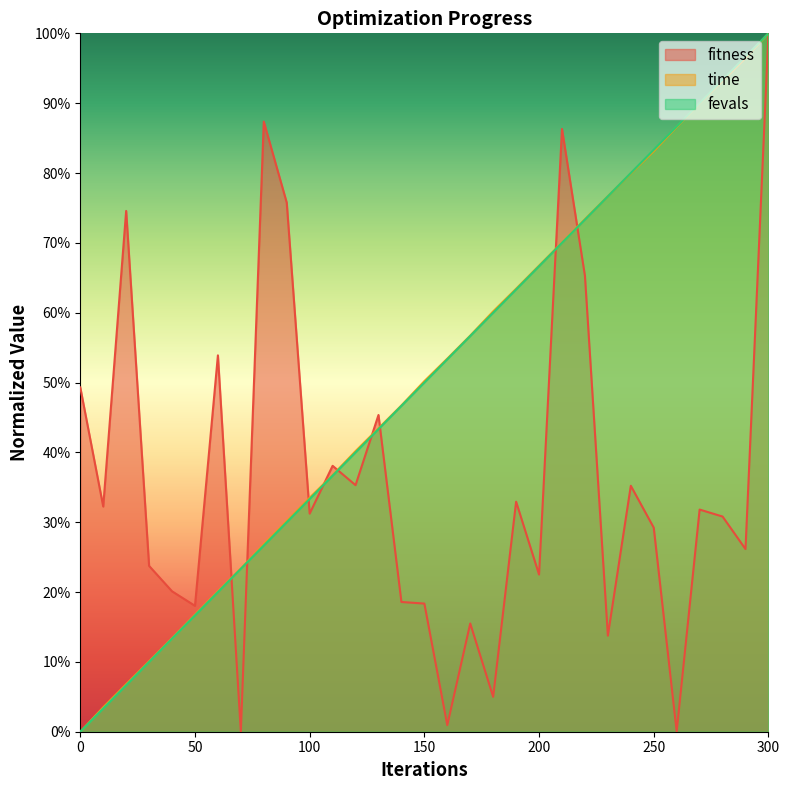

Where do fitness and fevals first cross each other?

60 and 70